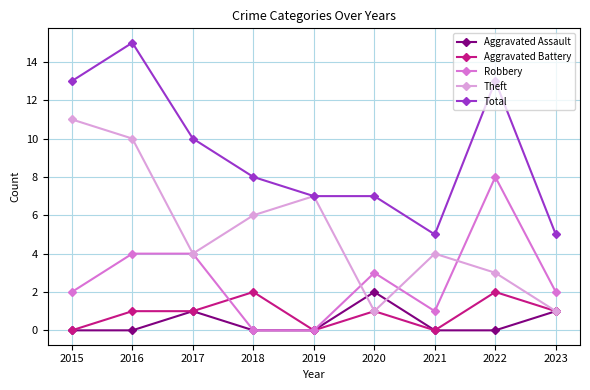

Does the chart display data point markers on the line(s)?

Yes